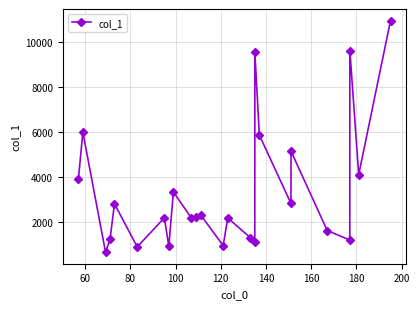

What is the sum of all values?

84823.2